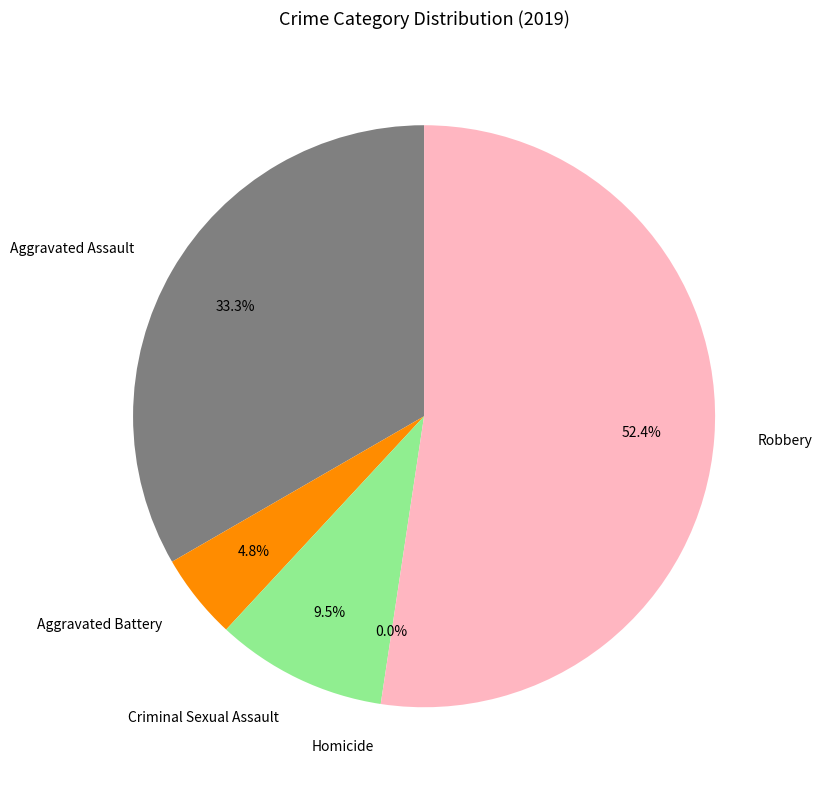

Is it true that Criminal Sexual Assault is 10% of the pie?

True